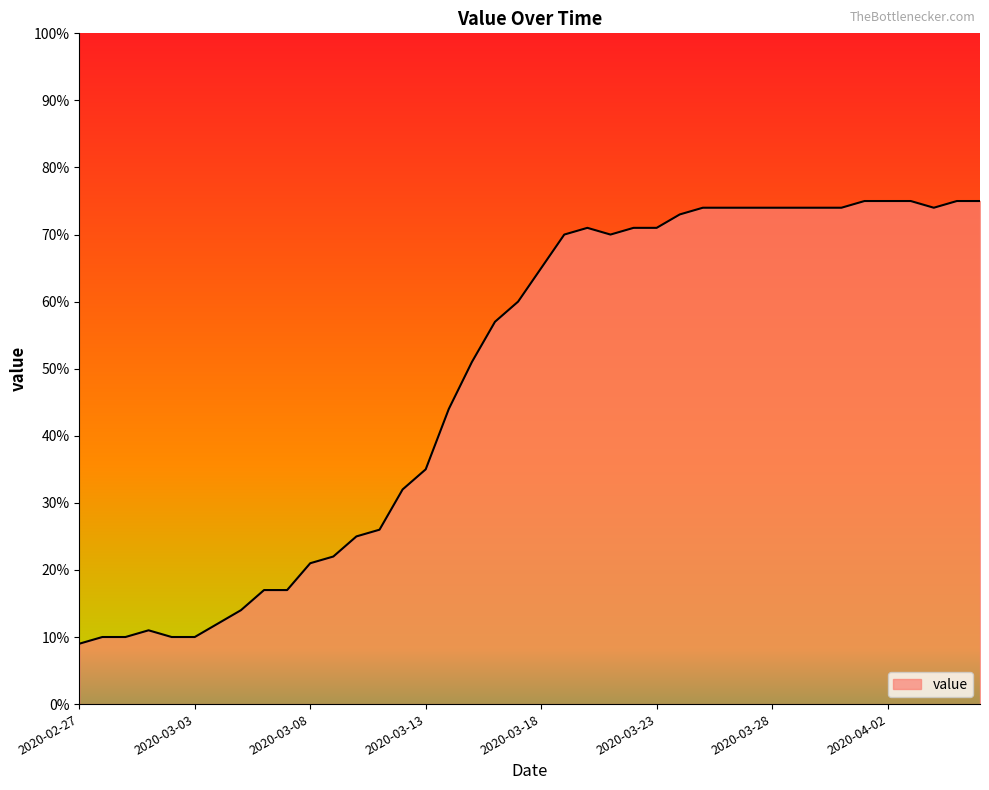

What is the smallest value displayed?

9